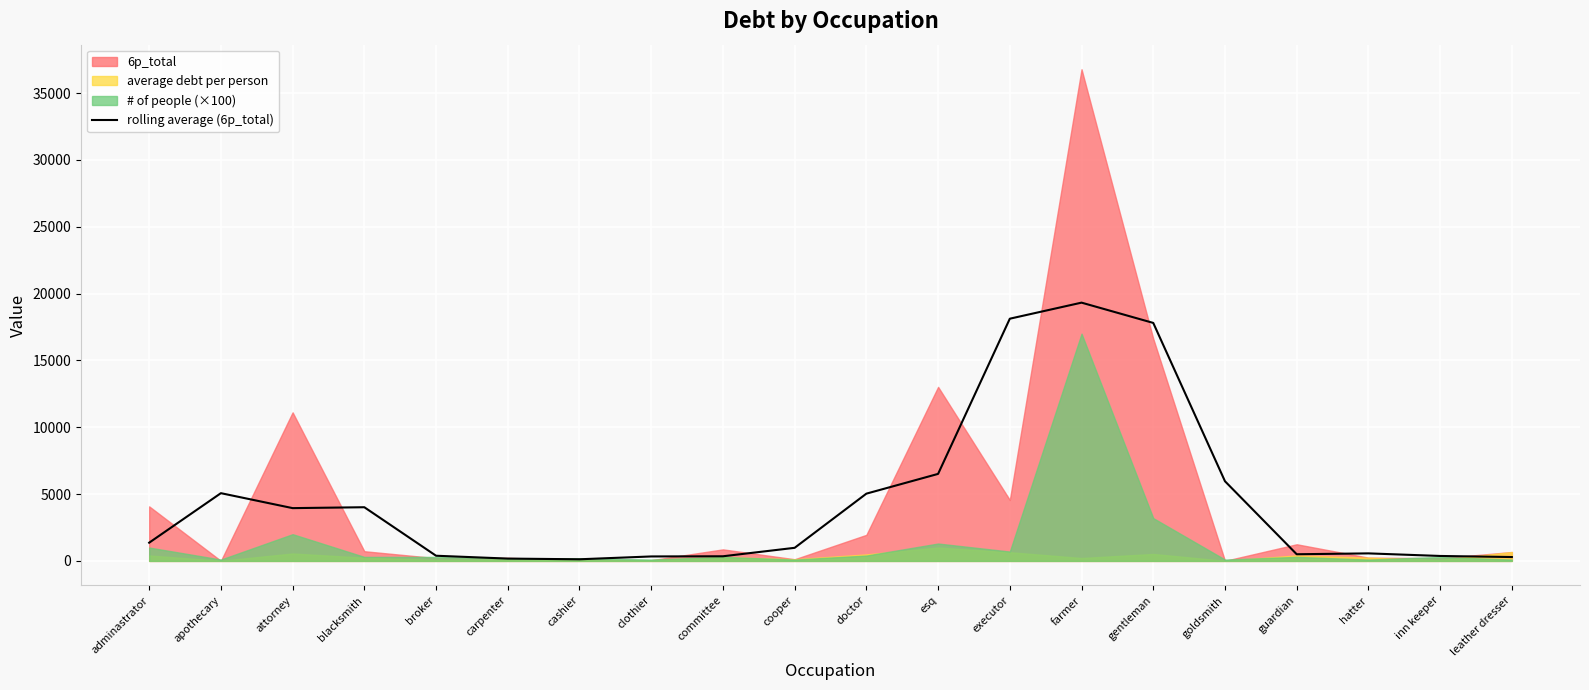

How many points are lower than both their immediate neighbors (excluding endpoints)?

3